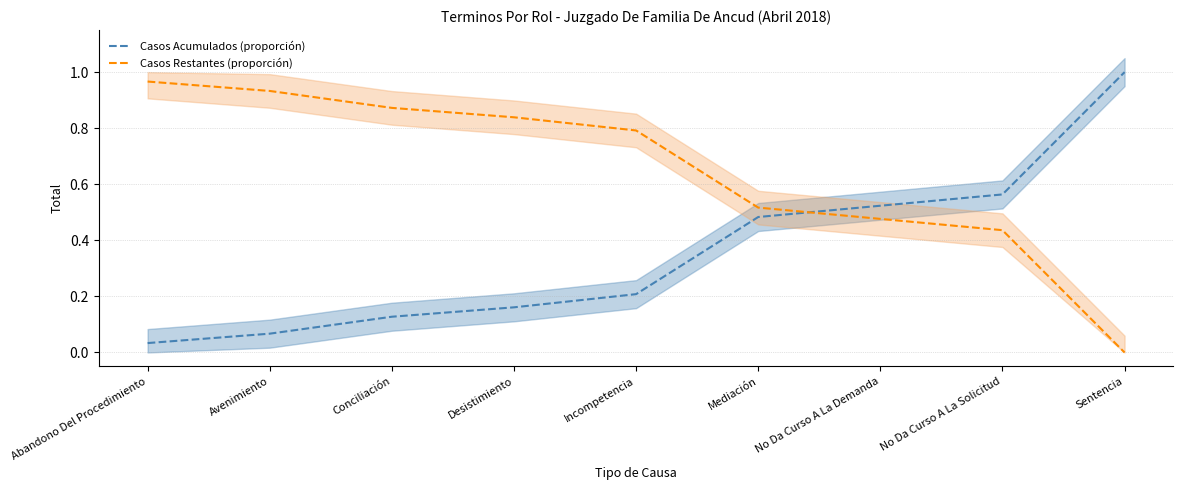

Does the chart display data point markers on the line(s)?

No